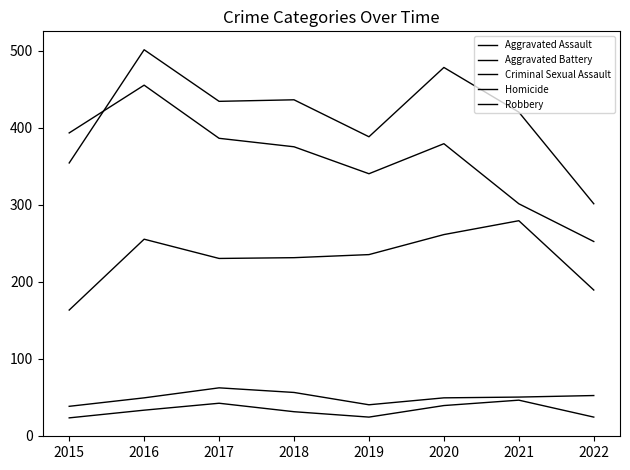

Where is Criminal Sexual Assault nearest to the value 50?

2021